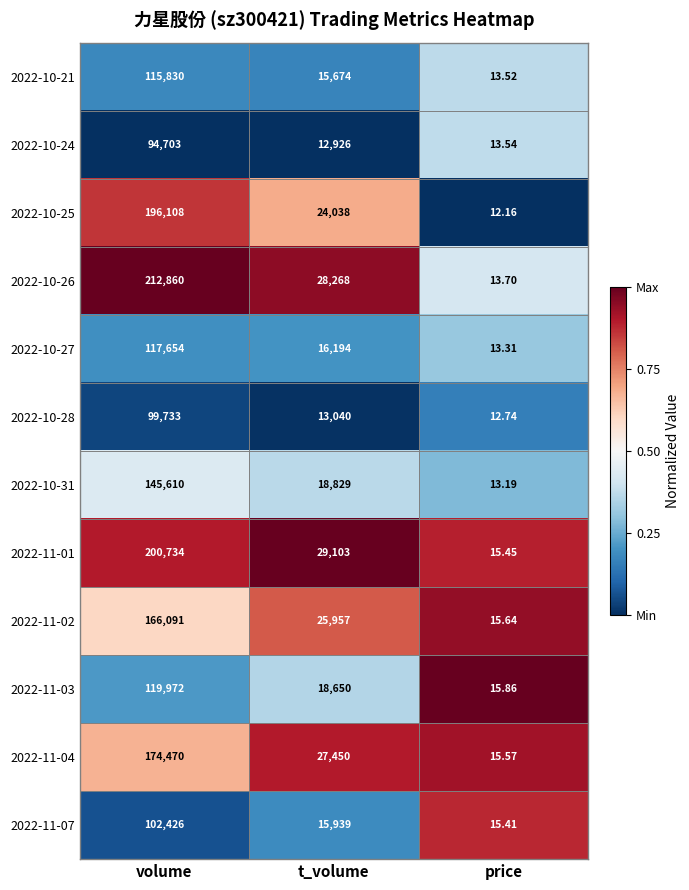

Rank the series at t_volume from lowest to highest value.

2022-10-24, 2022-10-28, 2022-10-21, 2022-11-07, 2022-10-27, 2022-11-03, 2022-10-31, 2022-10-25, 2022-11-02, 2022-11-04, 2022-10-26, 2022-11-01